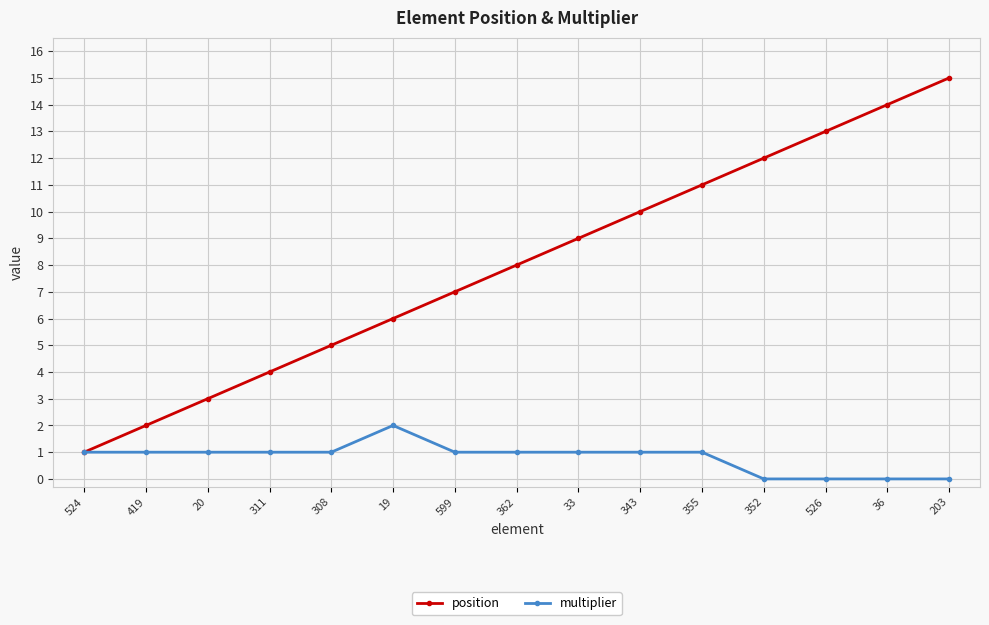

True or false: position has more than 2 points higher than both neighbors.

False